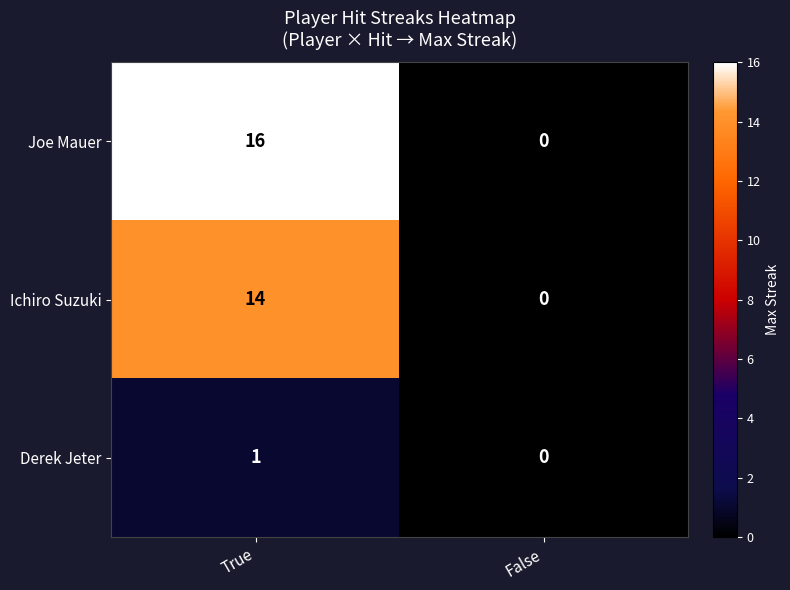

List the labels in order of Derek Jeter value, smallest first.

False, True